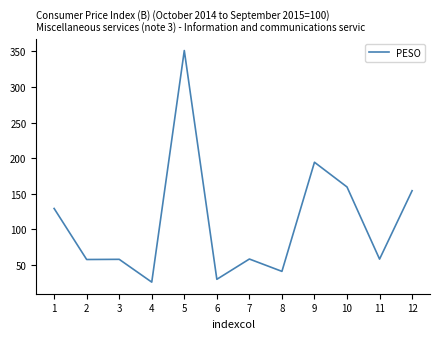

Does the chart have visible grid lines?

No